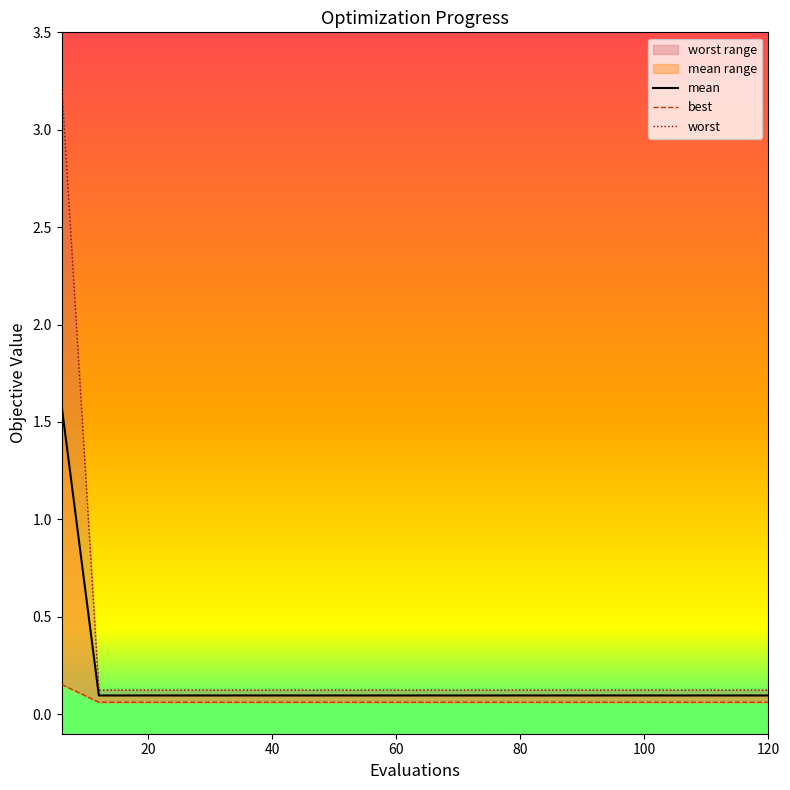

The value of worst at 120 is 0.1. True or false?

True